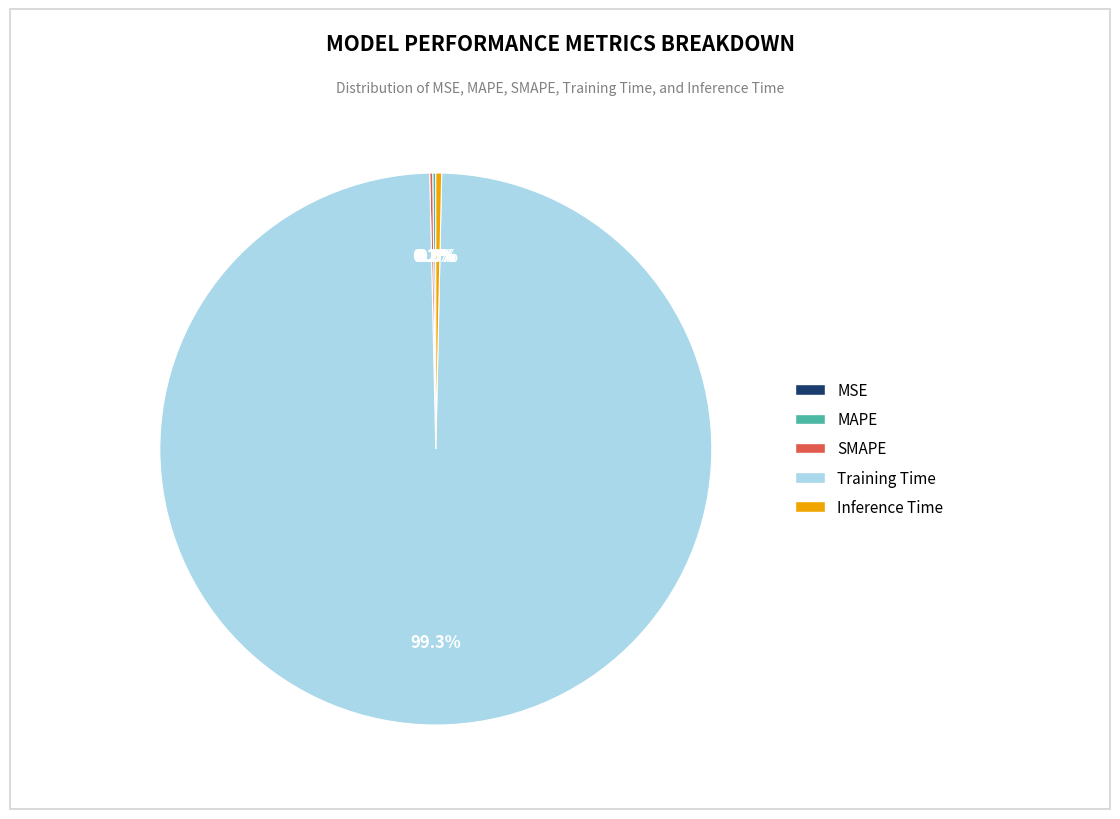

Is there a majority slice in this chart?

Yes